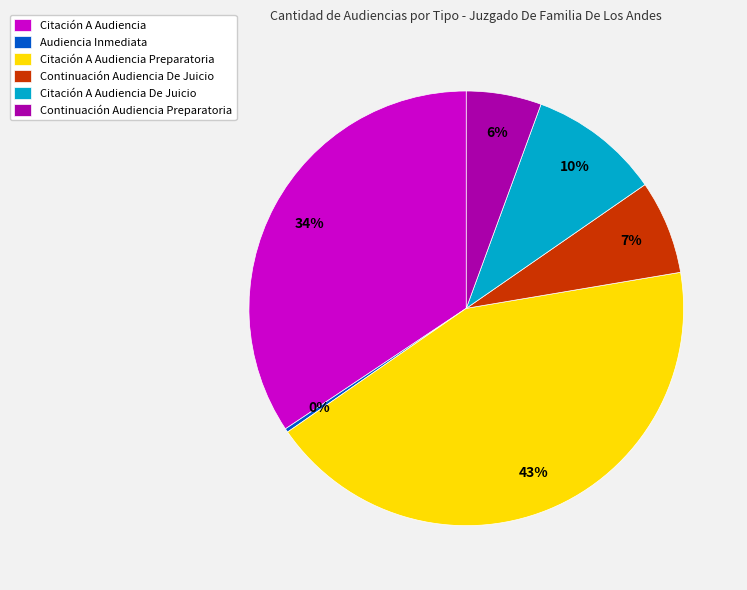

The Citación A Audiencia De Juicio slice represents 15% of the pie. True or false?

False